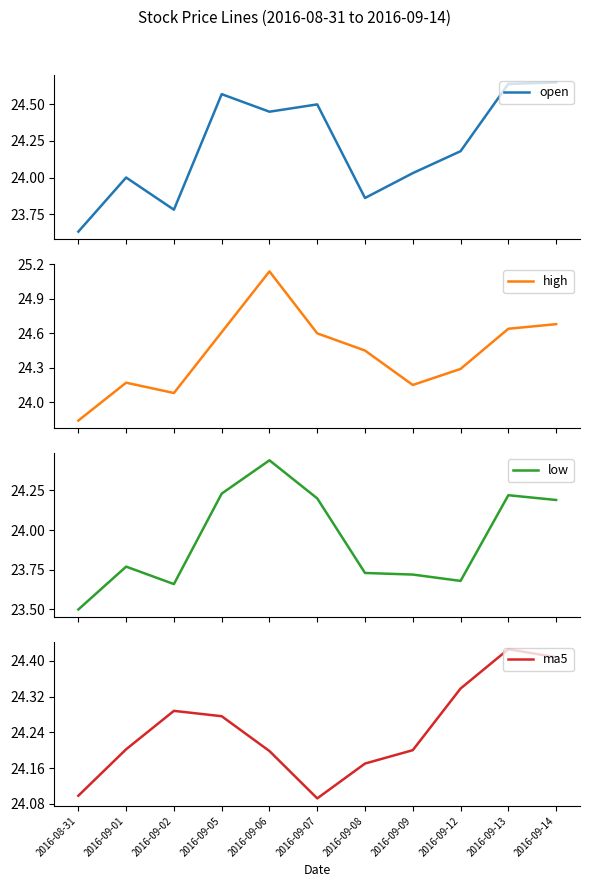

Does the chart display data point markers on the line(s)?

No